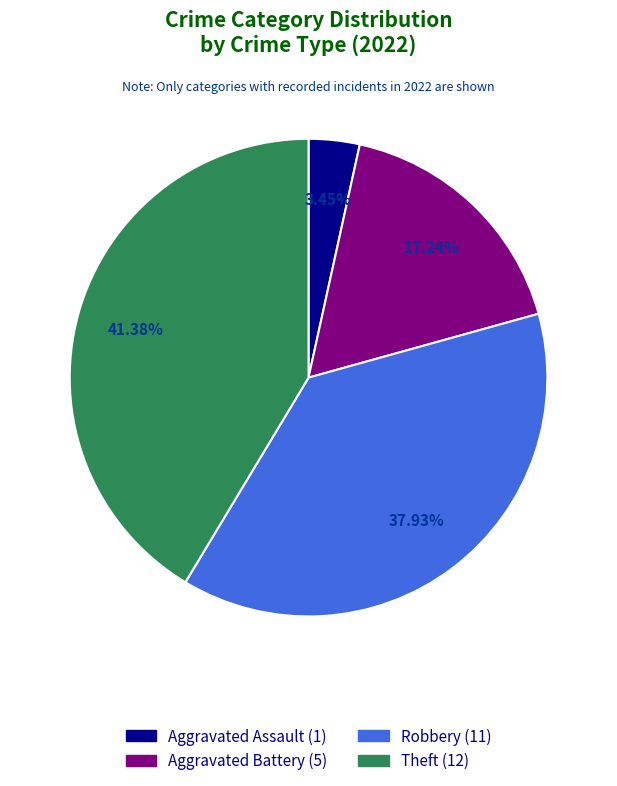

Does Homicide account for over 50% of the chart?

No